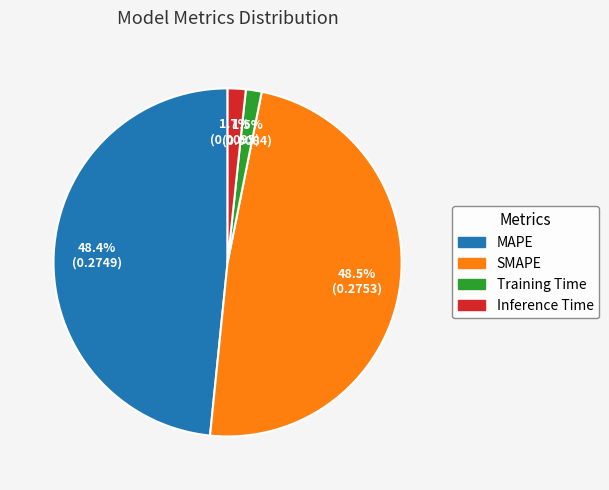

Is there any slice that represents more than half of the pie?

No